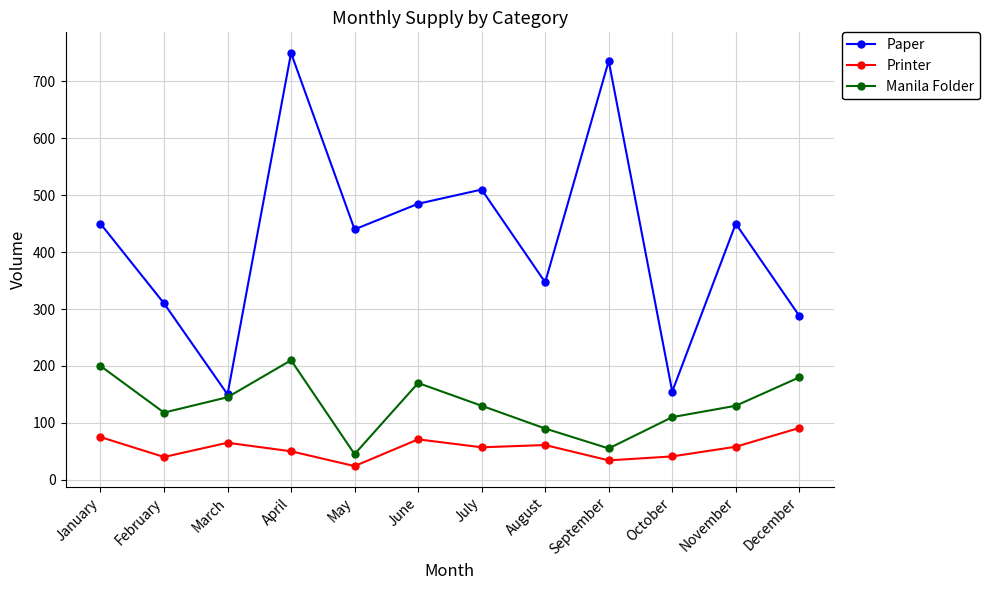

What is the value of the Manila Folder point at the 1st from the left?

200